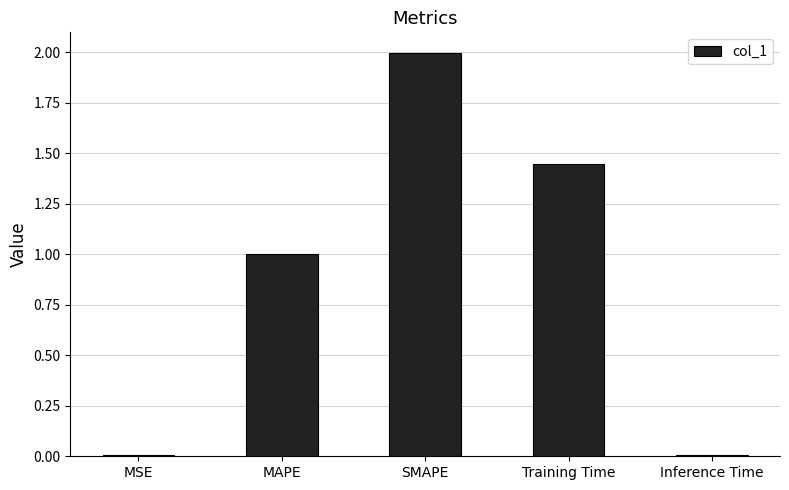

What is the ratio of the value at MAPE to the value at Training Time?

0.7